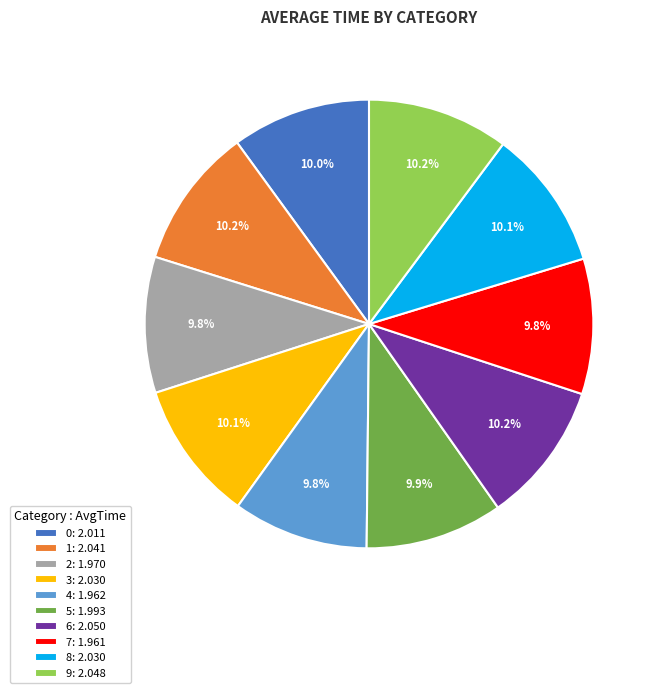

The 0 slice represents 16% of the pie. True or false?

False